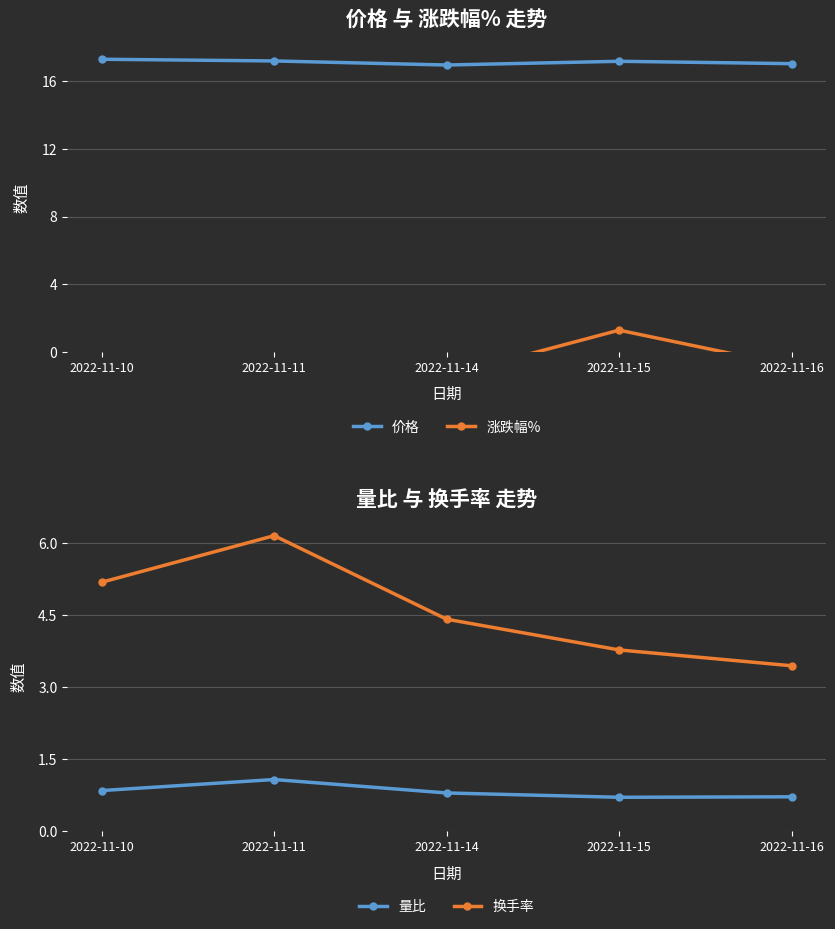

Reading left to right, what are all the values shown in this chart?

价格: 2022-11-10=17.3	2022-11-11=17.2	2022-11-14=16.9	2022-11-15=17.2	2022-11-16=17.0
涨跌幅%: 2022-11-10=-0.5	2022-11-11=-0.6	2022-11-14=-1.4	2022-11-15=1.3	2022-11-16=-0.8
量比: 2022-11-10=0.8	2022-11-11=1.1	2022-11-14=0.8	2022-11-15=0.7	2022-11-16=0.7
换手率: 2022-11-10=5.2	2022-11-11=6.2	2022-11-14=4.4	2022-11-15=3.8	2022-11-16=3.5